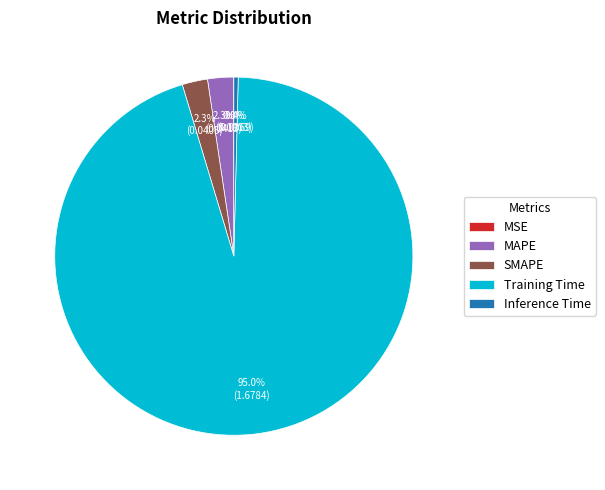

Which slice is the largest?

Training Time